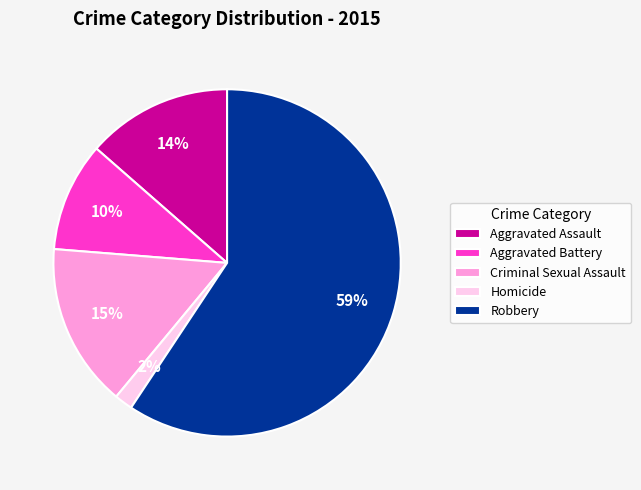

To the nearest percent, what is the combined percentage of Homicide and Robbery?

61%